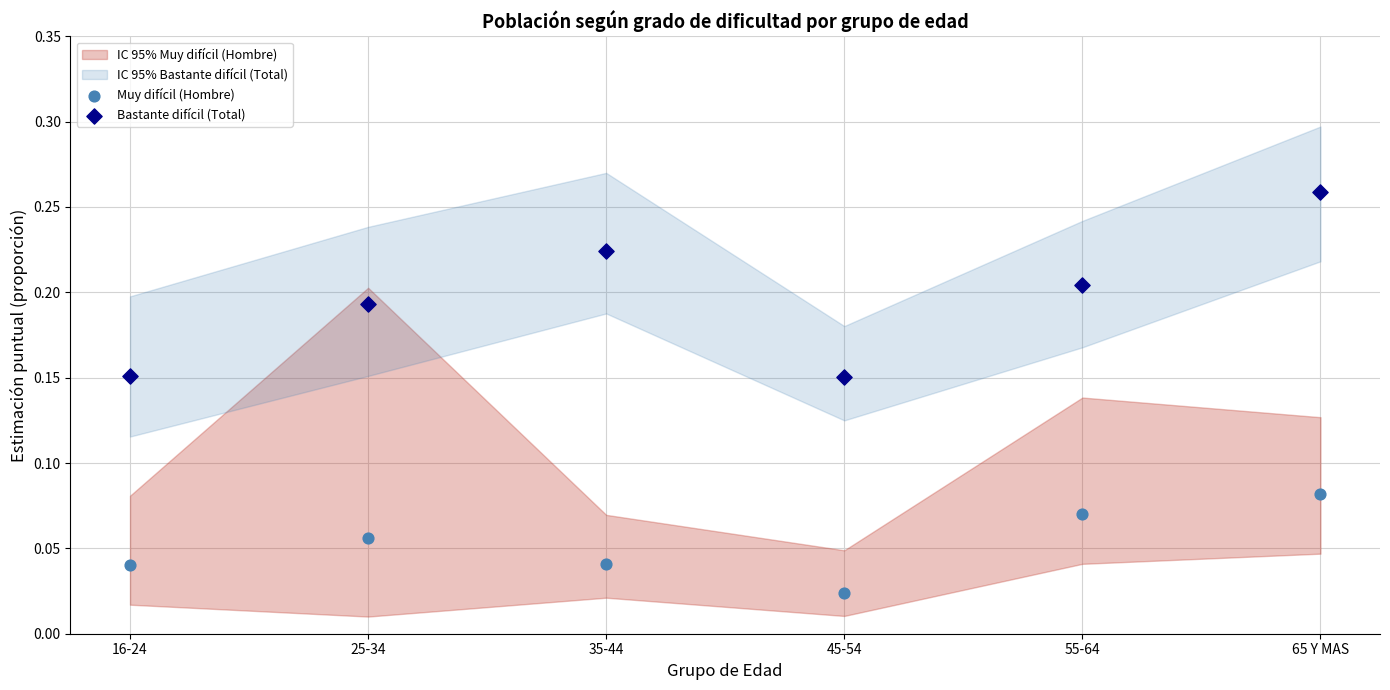

Which series contains the lowest Y value?

Muy difícil (Hombre)